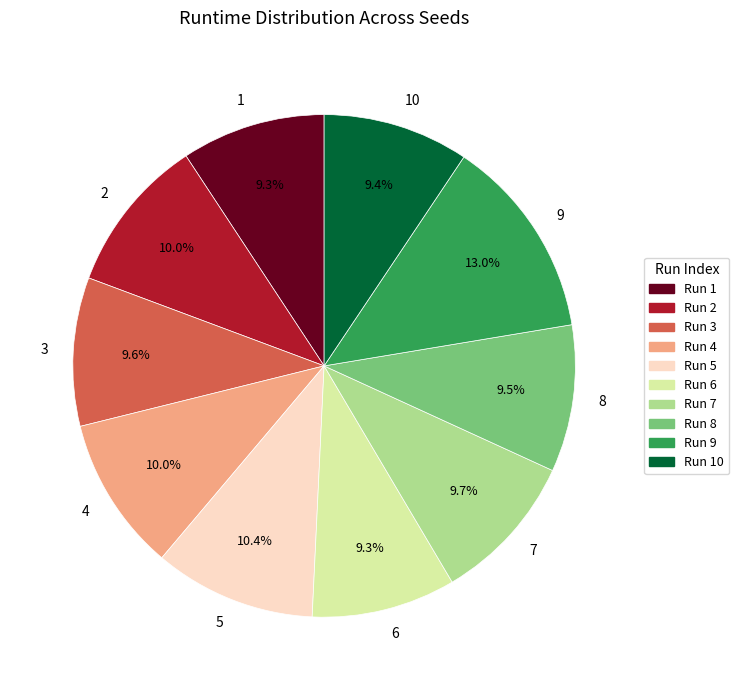

To the nearest percent, what percentage of the pie is 6?

9%